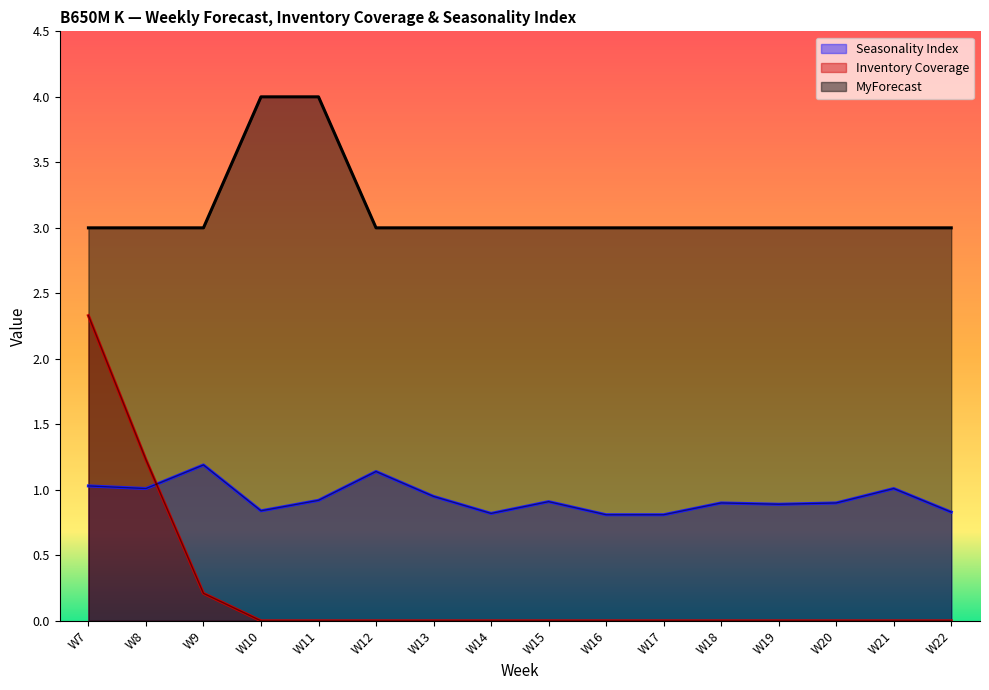

True or false: MyForecast and Seasonality Index cross at least once.

False